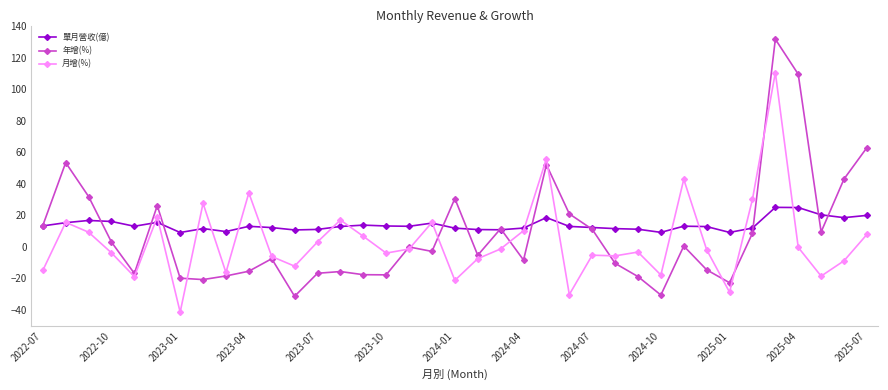

What is the value of the 年增(%) point at the 29th from the left?

0.5